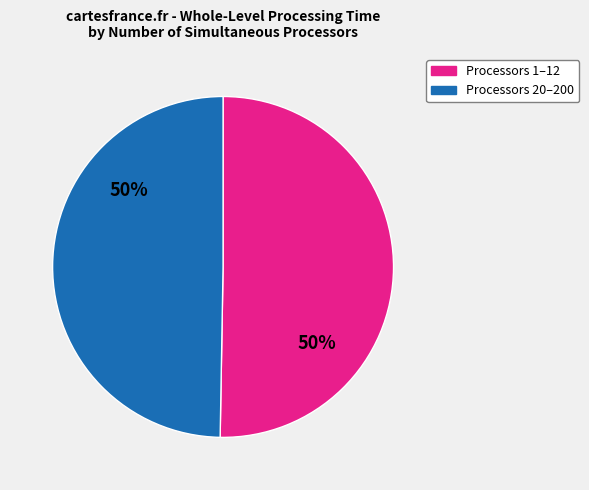

How many slices are in this pie chart?

2